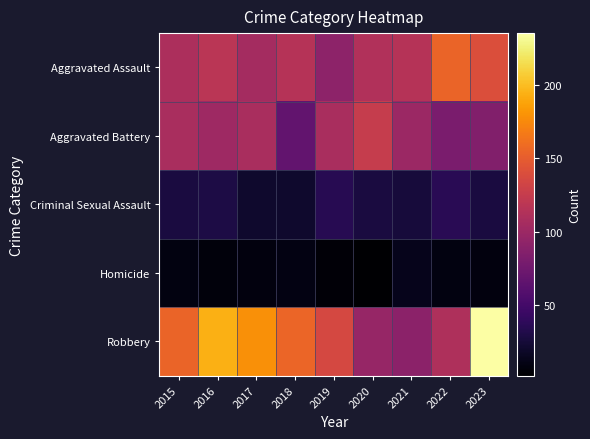

Reading right to left, list all the values displayed in this chart.

Aggravated Assault: 2023=140	2022=154	2021=115	2020=113	2019=92	2018=115	2017=105	2016=118	2015=110
Aggravated Battery: 2023=85	2022=81	2021=100	2020=125	2019=108	2018=67	2017=108	2016=102	2015=108
Criminal Sexual Assault: 2023=28	2022=36	2021=26	2020=28	2019=35	2018=21	2017=21	2016=30	2015=28
Homicide: 2023=8	2022=9	2021=13	2020=2	2019=5	2018=10	2017=8	2016=7	2015=9
Robbery: 2023=235	2022=111	2021=91	2020=97	2019=135	2018=155	2017=178	2016=194	2015=154